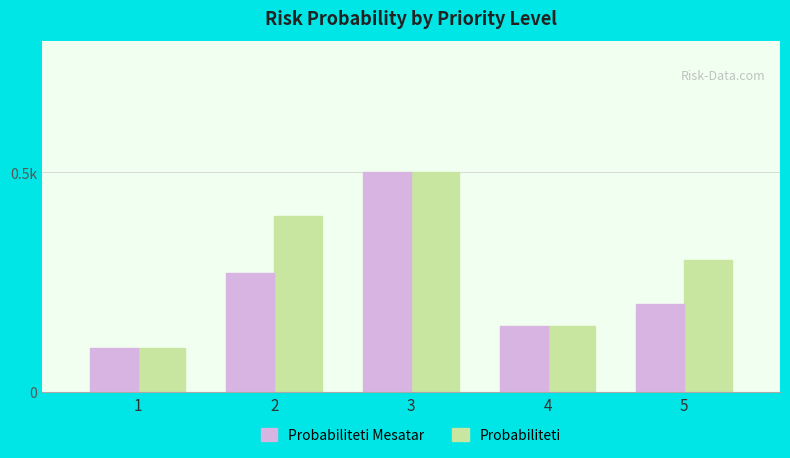

Are the bars horizontal?

No